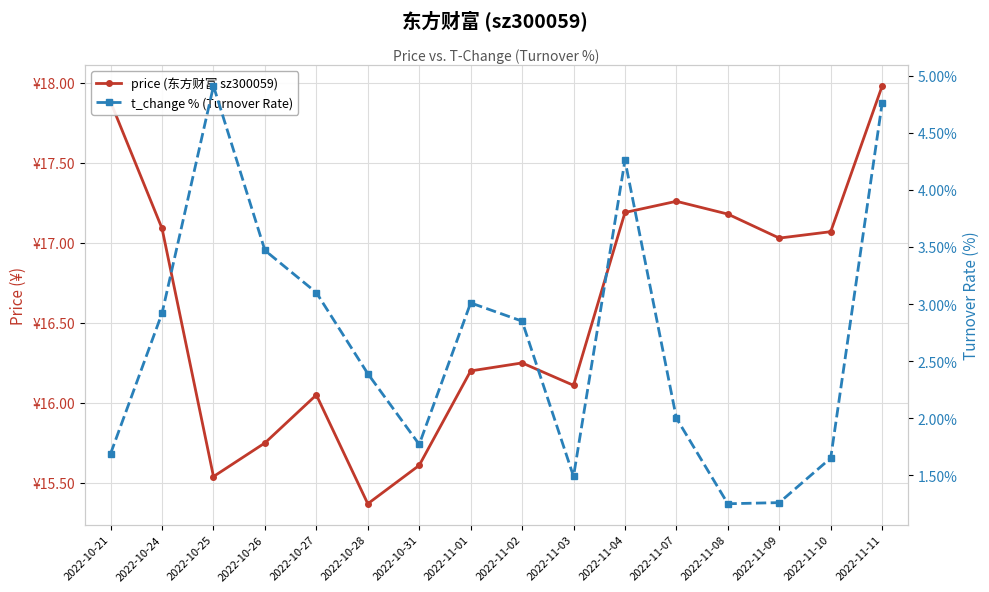

Is the value of price (东方财富 sz300059) at 2022-10-27 greater than the value of t_change % (Turnover Rate) at 2022-10-24?

Yes